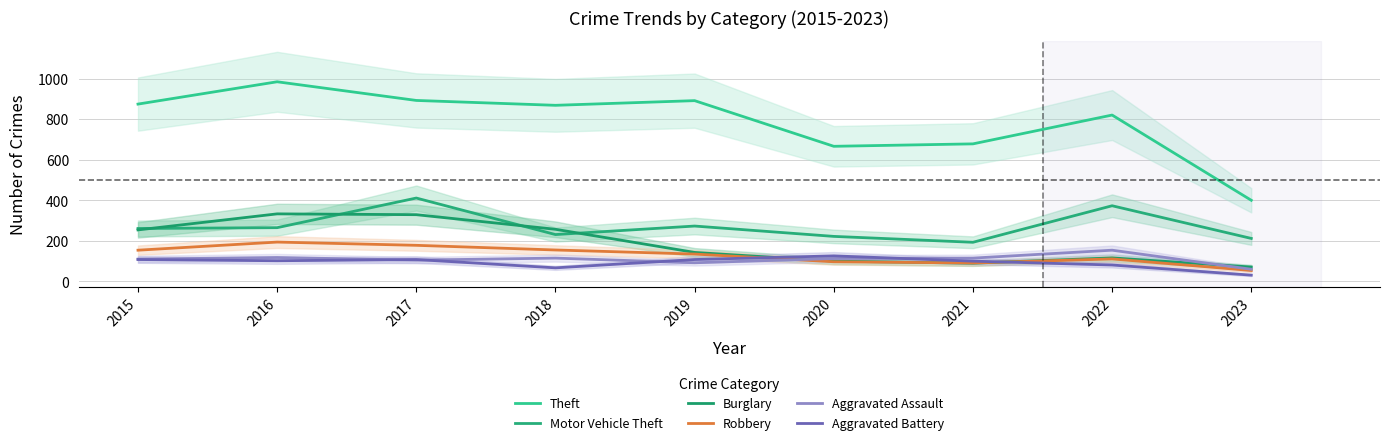

Read the Theft value at 2021, to the nearest 50.

700